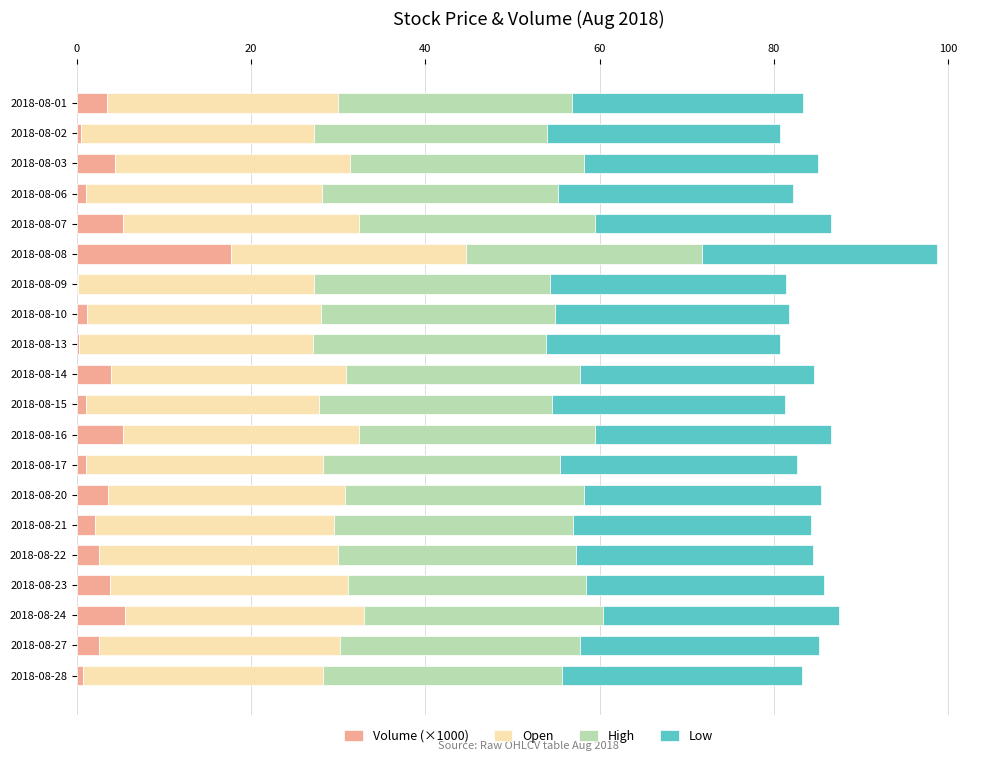

At which category is the sum across all series the highest?

2018-08-08